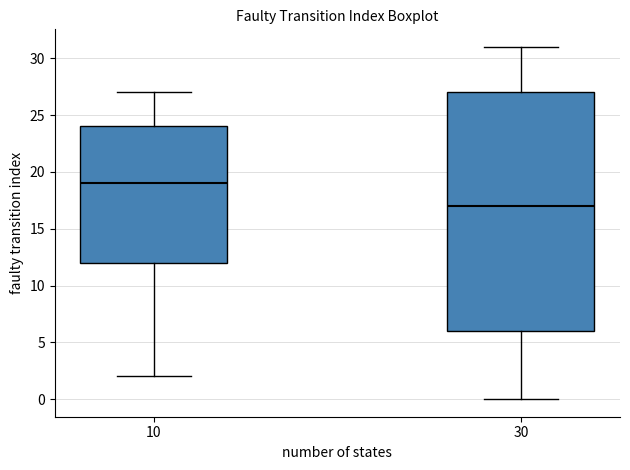

Where does the lower whisker of the box at x = 10 end on the y-axis? The values are not printed on the chart, so give them approximately, as read against the axis.

2